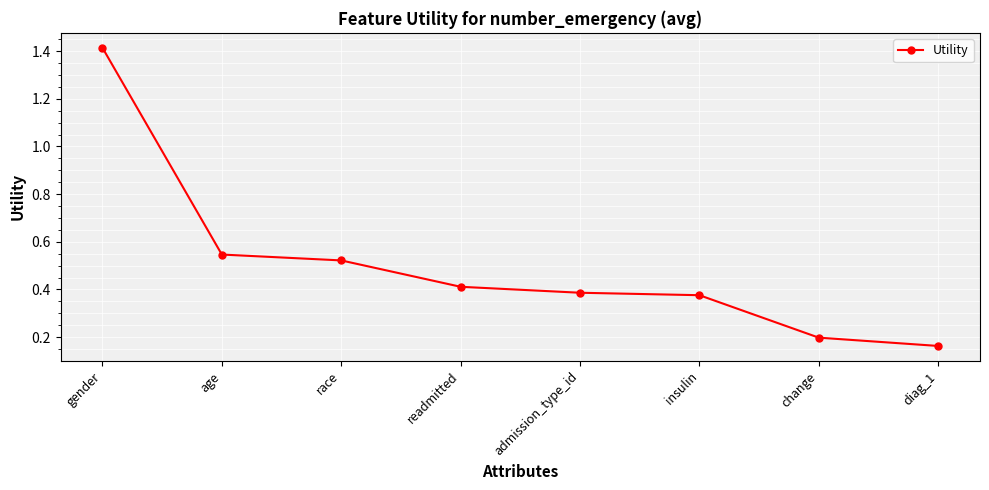

Is it true that the value at readmitted is 0.4?

True